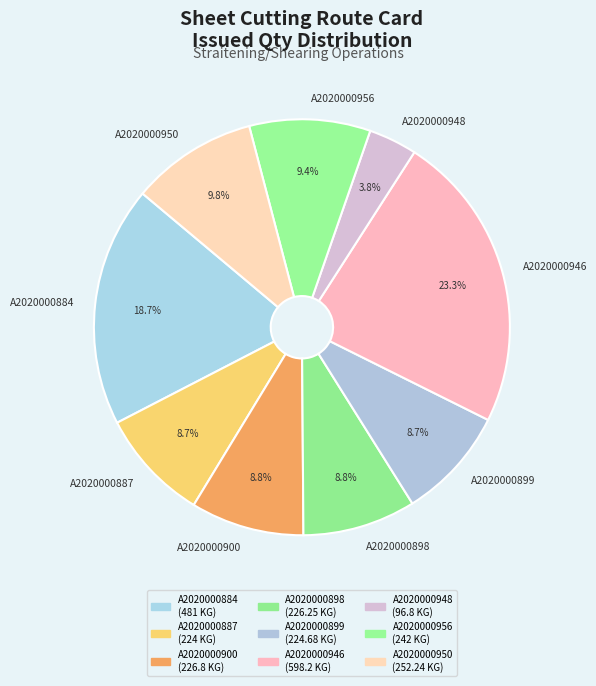

How many slices are in this pie chart?

9